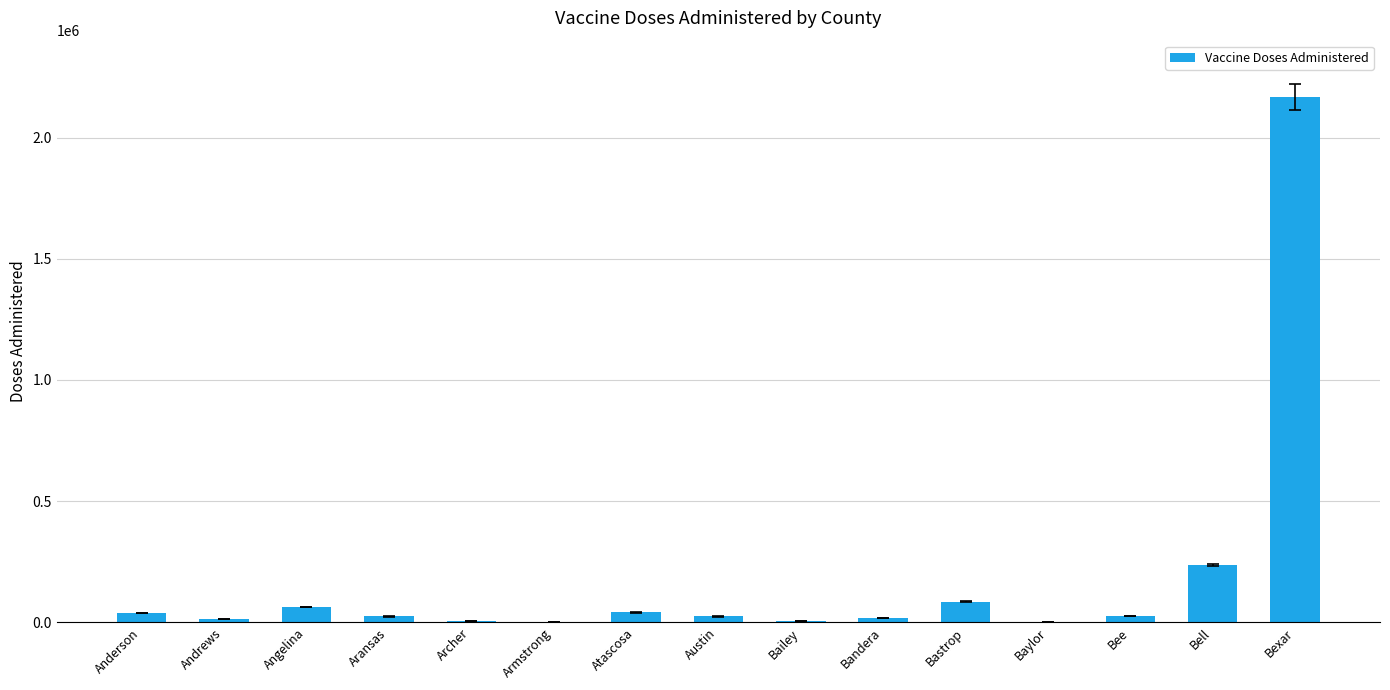

Between Bailey and Bastrop, which is larger?

Bastrop